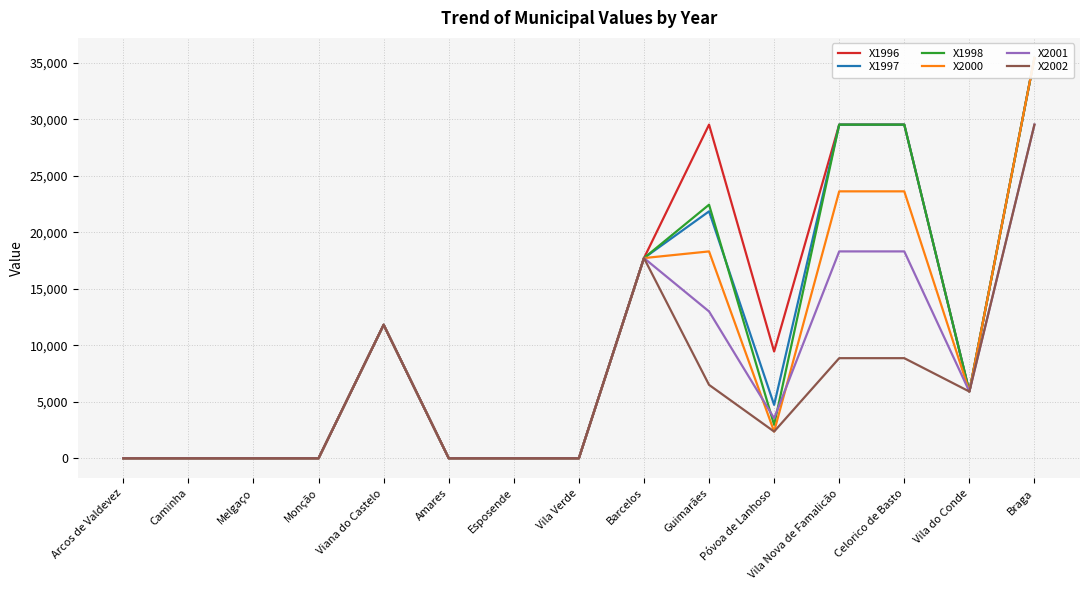

At Braga, list the series in order from largest to smallest.

X1996, X1997, X1998, X2000, X2001, X2002